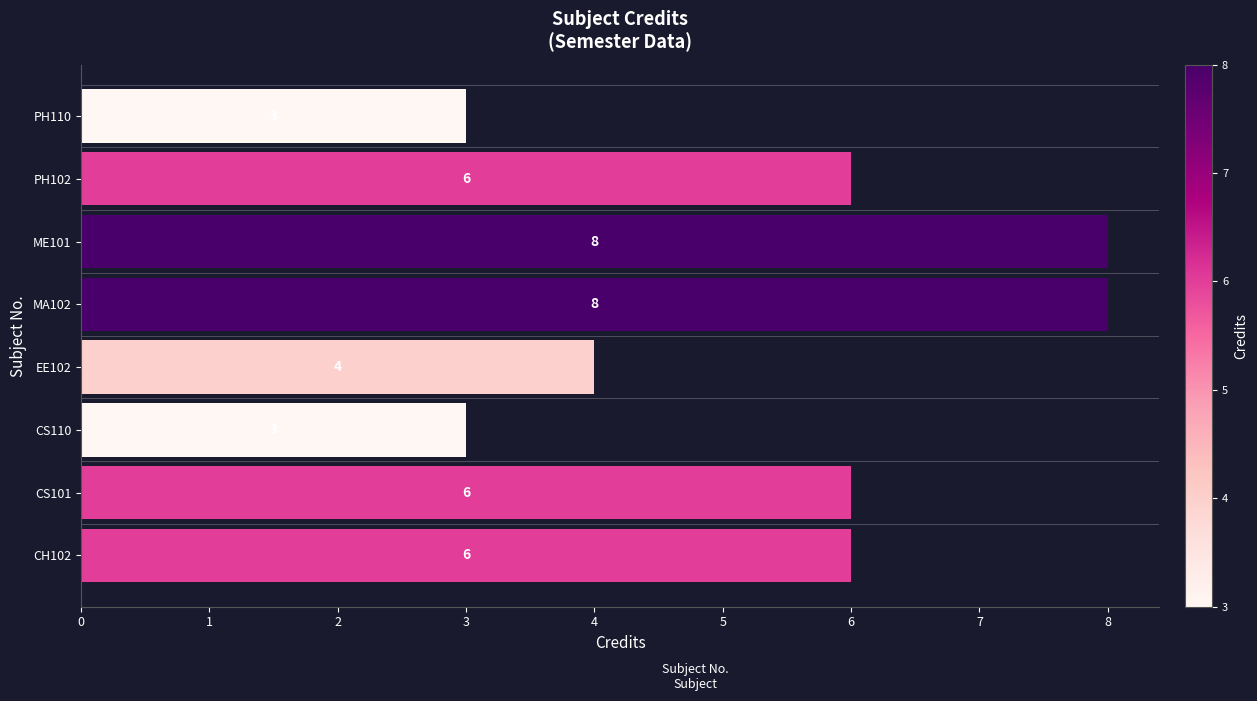

Count the values in the range 4 to 8.

6